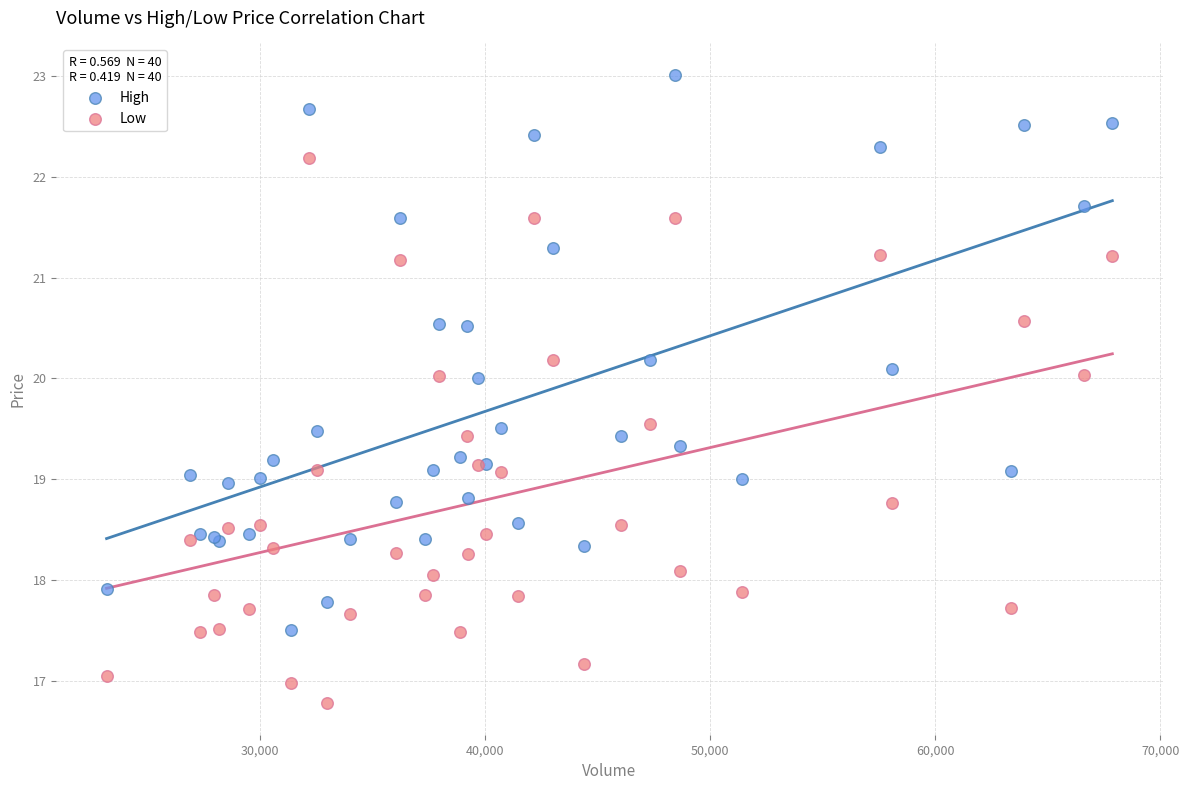

Which series contains the highest Y value?

High